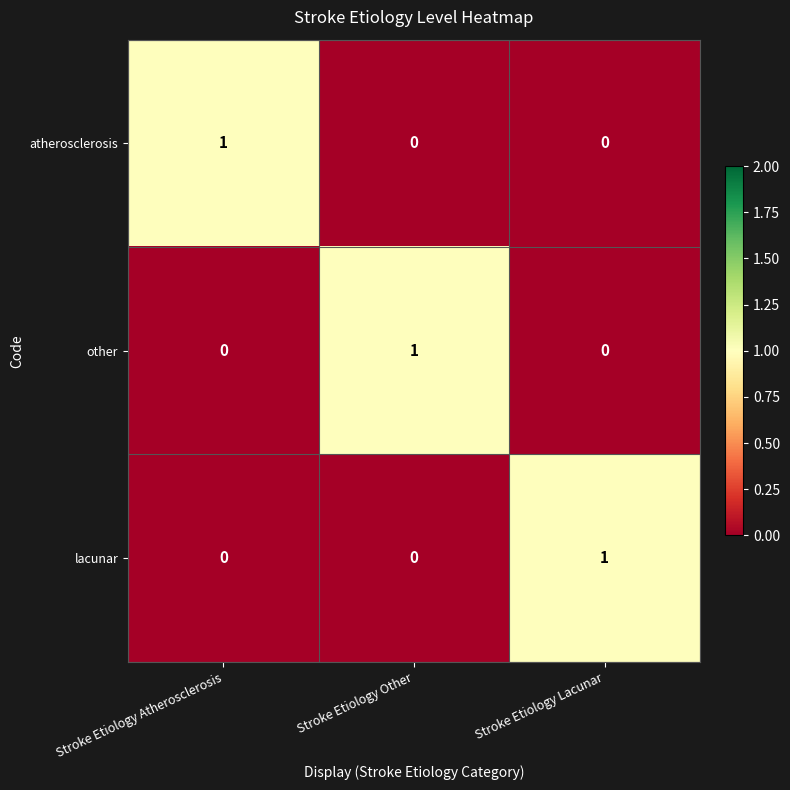

Reading right to left, extract all data points from this chart.

atherosclerosis: Stroke Etiology Lacunar=0	Stroke Etiology Other=0	Stroke Etiology Atherosclerosis=1
other: Stroke Etiology Lacunar=0	Stroke Etiology Other=1	Stroke Etiology Atherosclerosis=0
lacunar: Stroke Etiology Lacunar=1	Stroke Etiology Other=0	Stroke Etiology Atherosclerosis=0